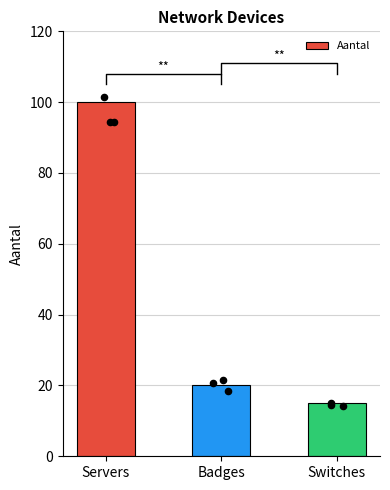

Which has a higher value, Badges or Servers?

Servers